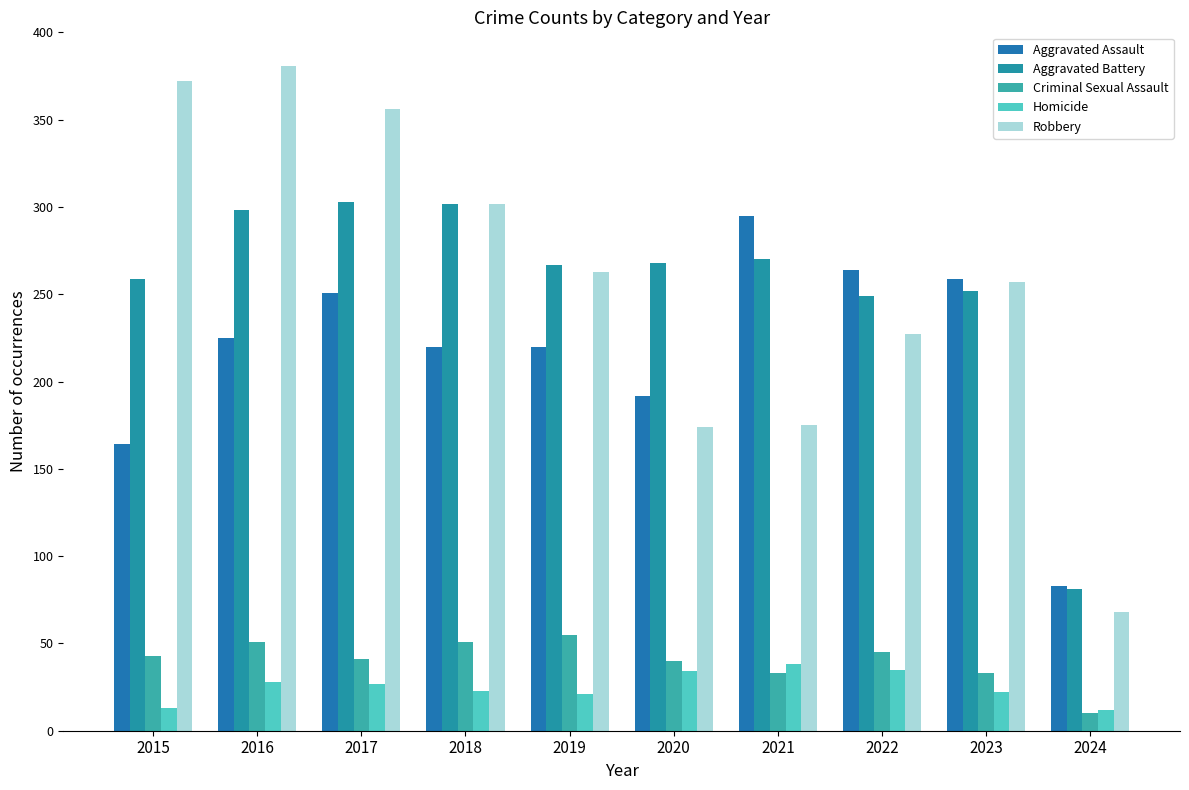

What is the value of the Homicide bar at the 5th from the left?

21